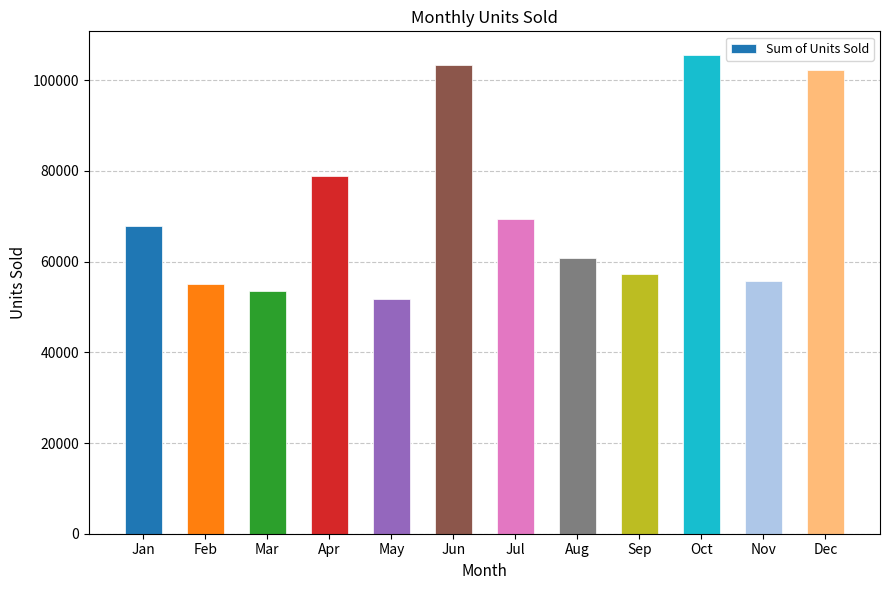

Reading right to left, transcribe all the data shown in this chart.

102336	55650	105482	57280	60705	69355	103302	51771	78893	53420	55115	67841